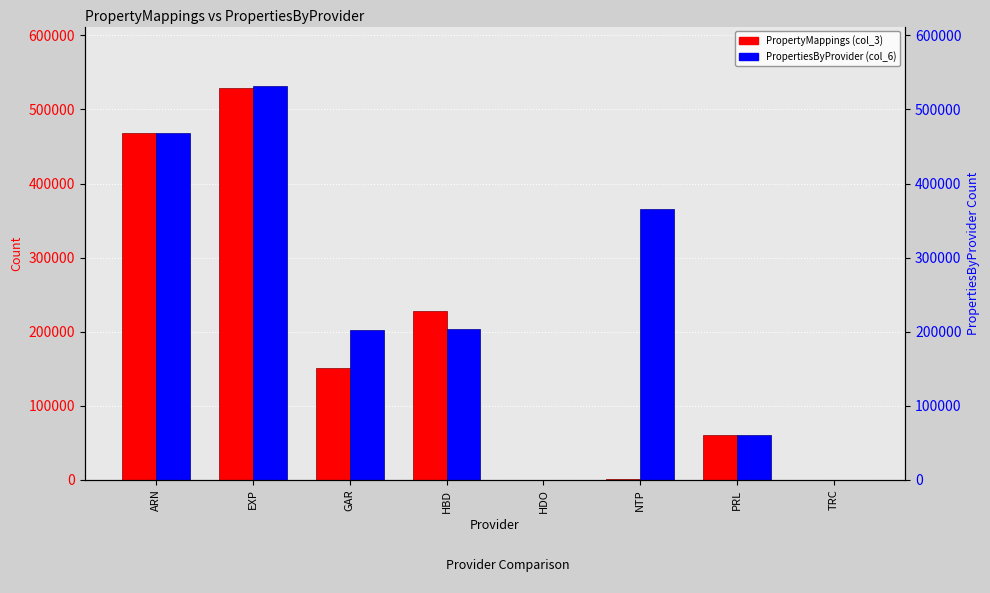

At which category is the sum across all series the highest?

EXP